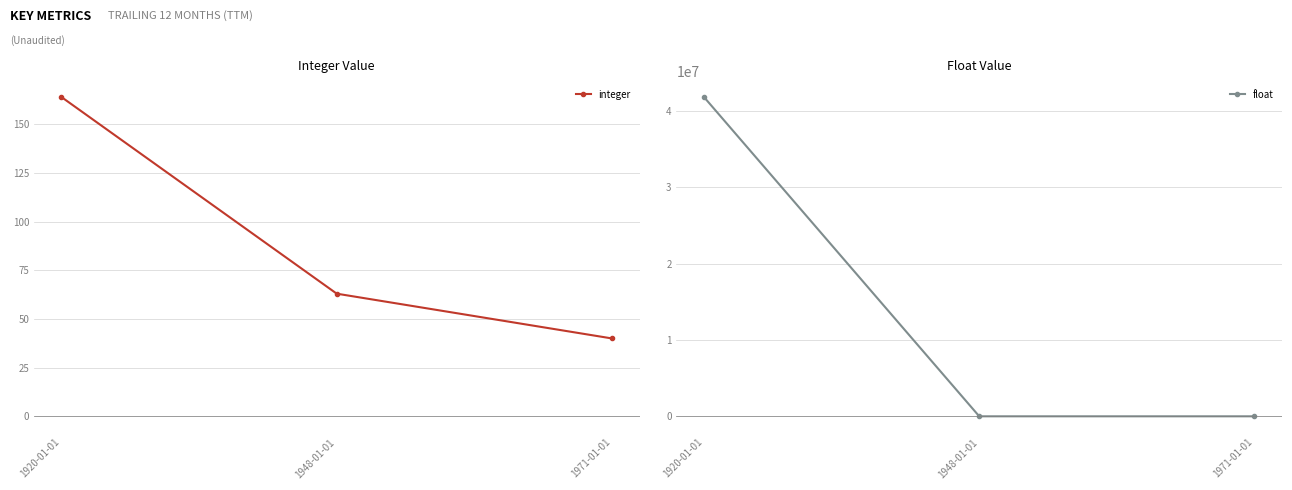

How many lines are shown in the chart?

2